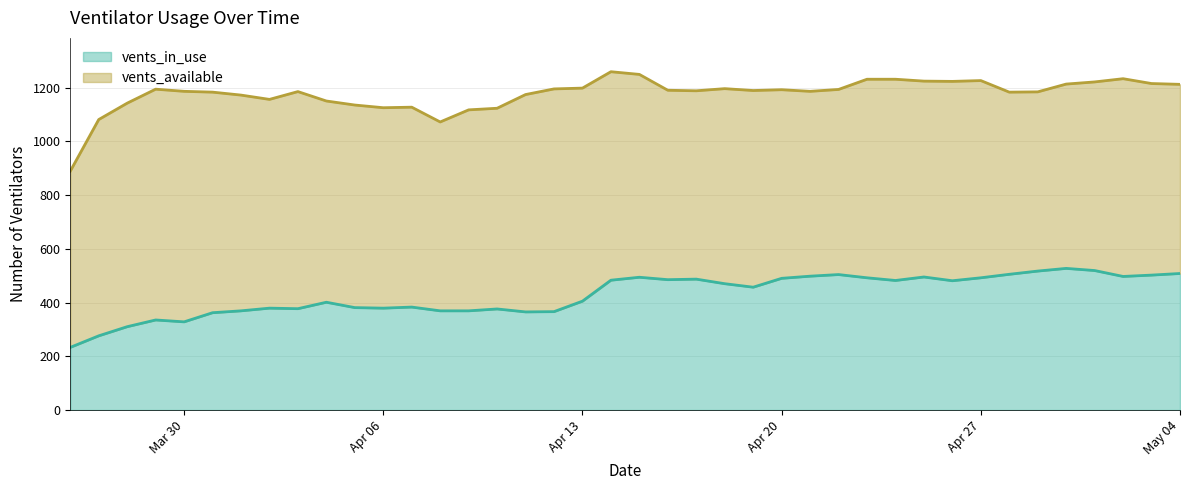

How many lines are shown in the chart?

2